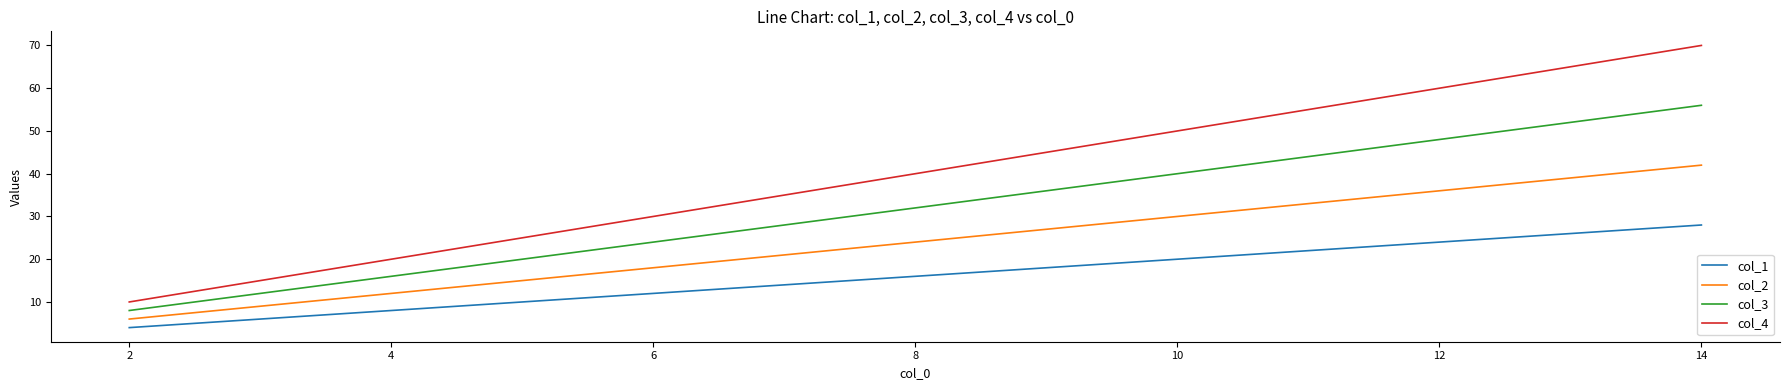

What is the difference between the second highest and second lowest values in the col_3 series?

40